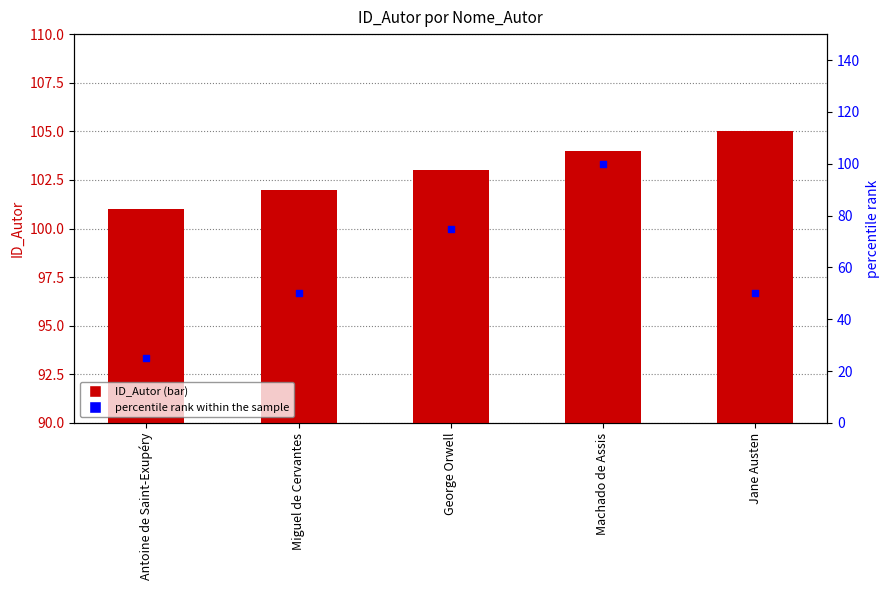

Which series has the largest total across all categories?

ID_Autor